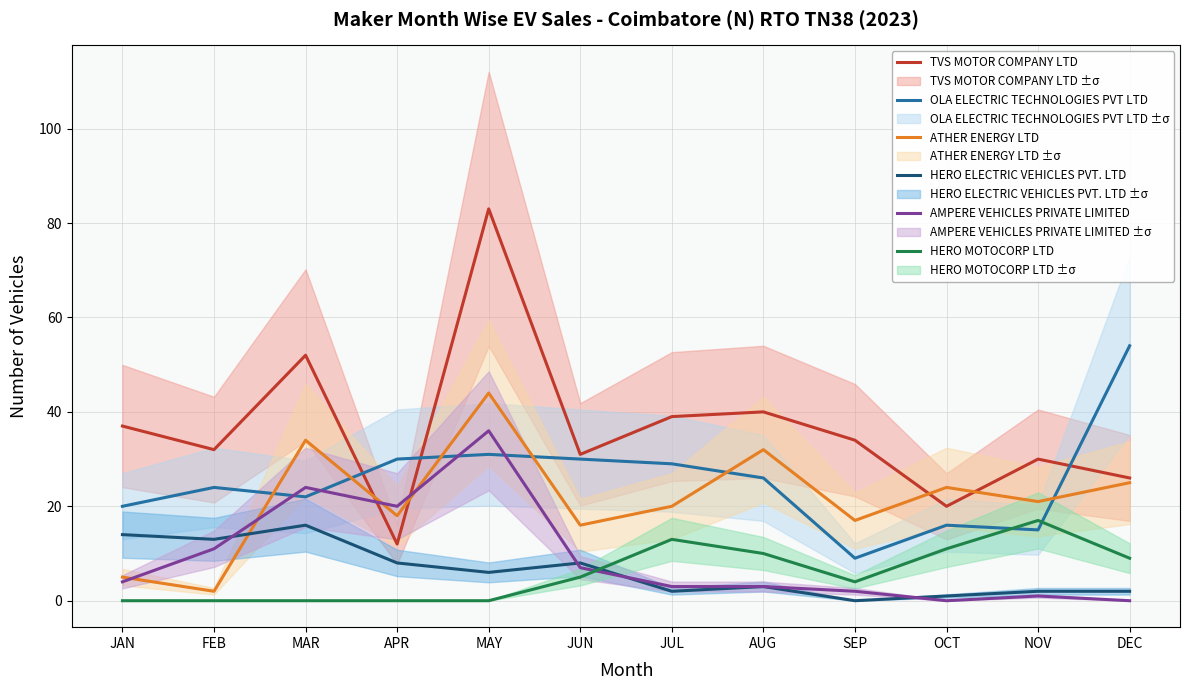

How many data points does each series have?

12